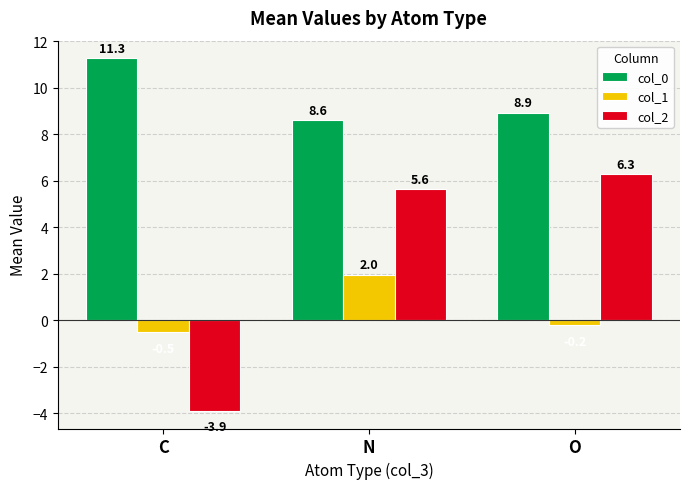

Which series has the largest range (max minus min)?

col_2